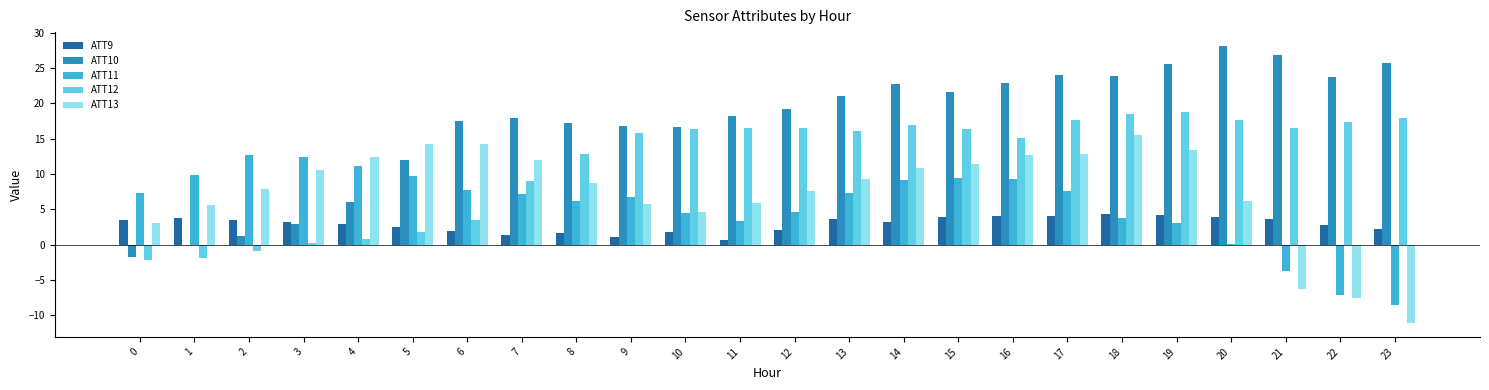

What is the greatest value displayed?

28.1